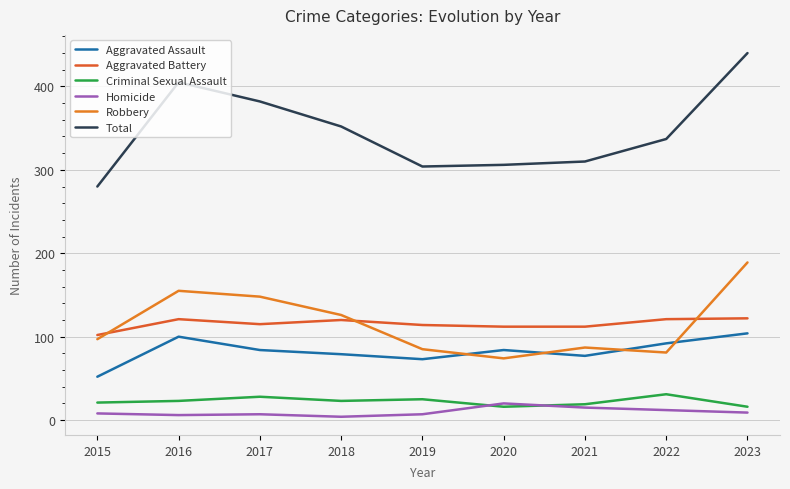

What is the spread (max minus min) of values at 2016?

399